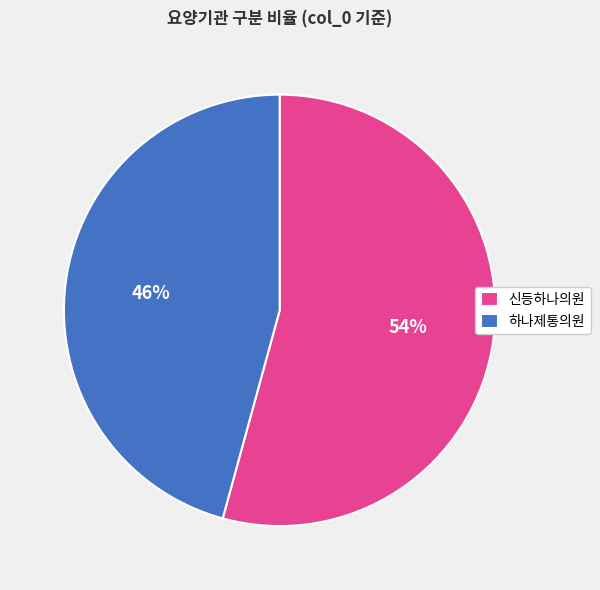

Is it true that 하나제통의원 is 46% of the pie?

True